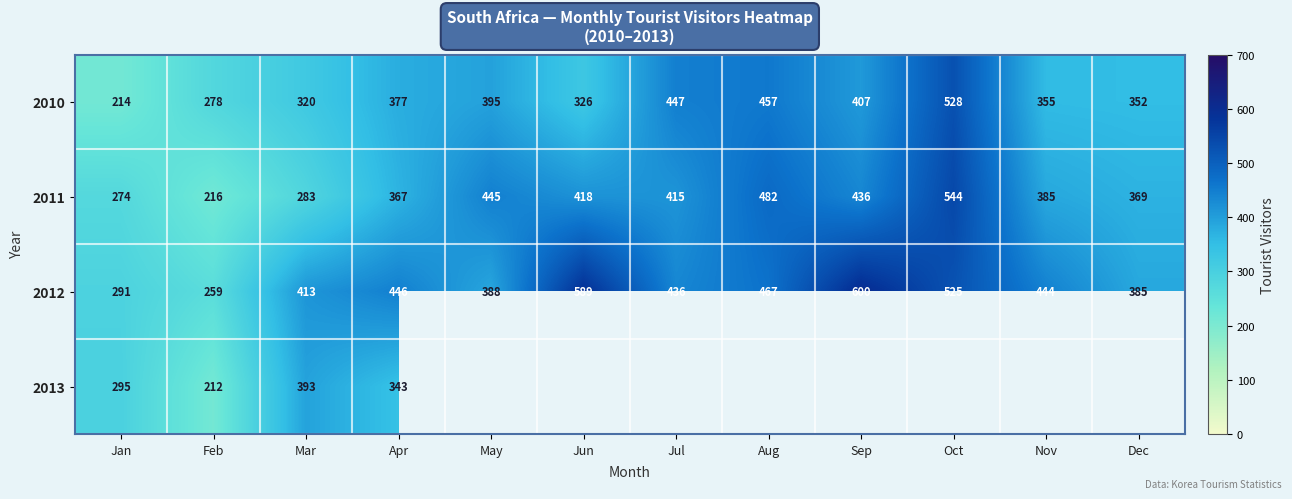

What is the difference between the 2012 values at Oct and Jul?

89